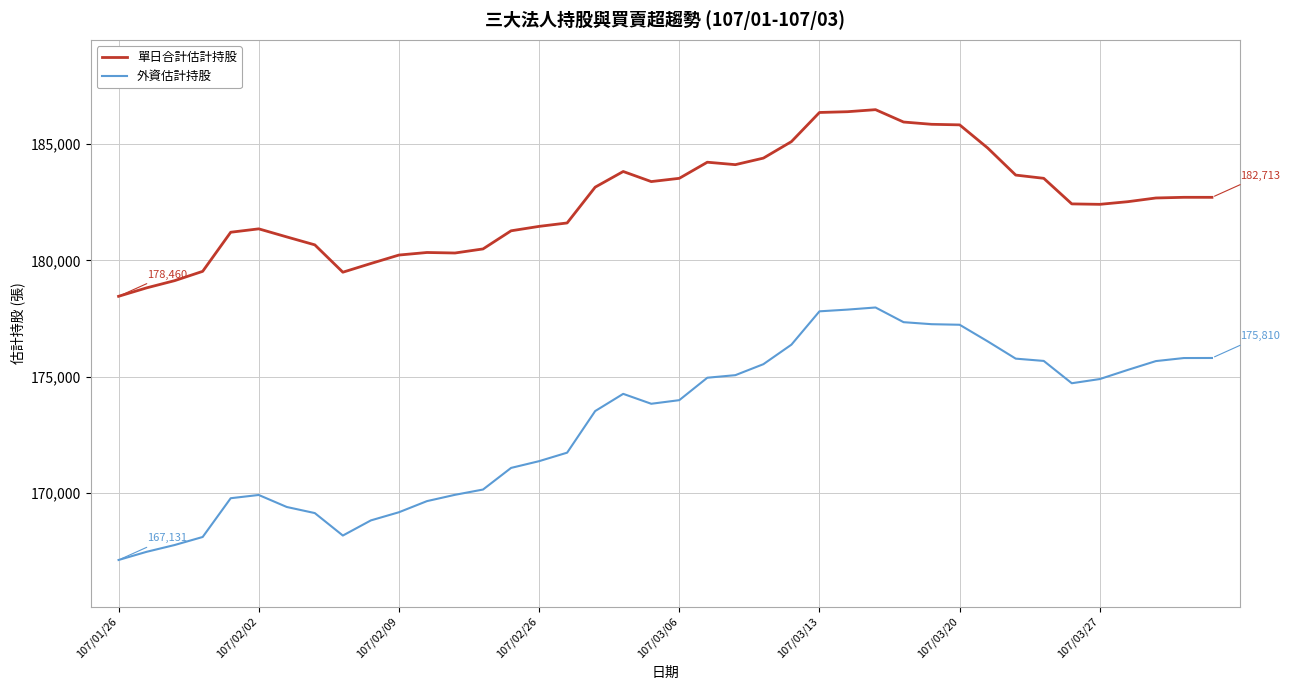

List the series in order of their peak value, highest first.

單日合計估計持股, 外資估計持股